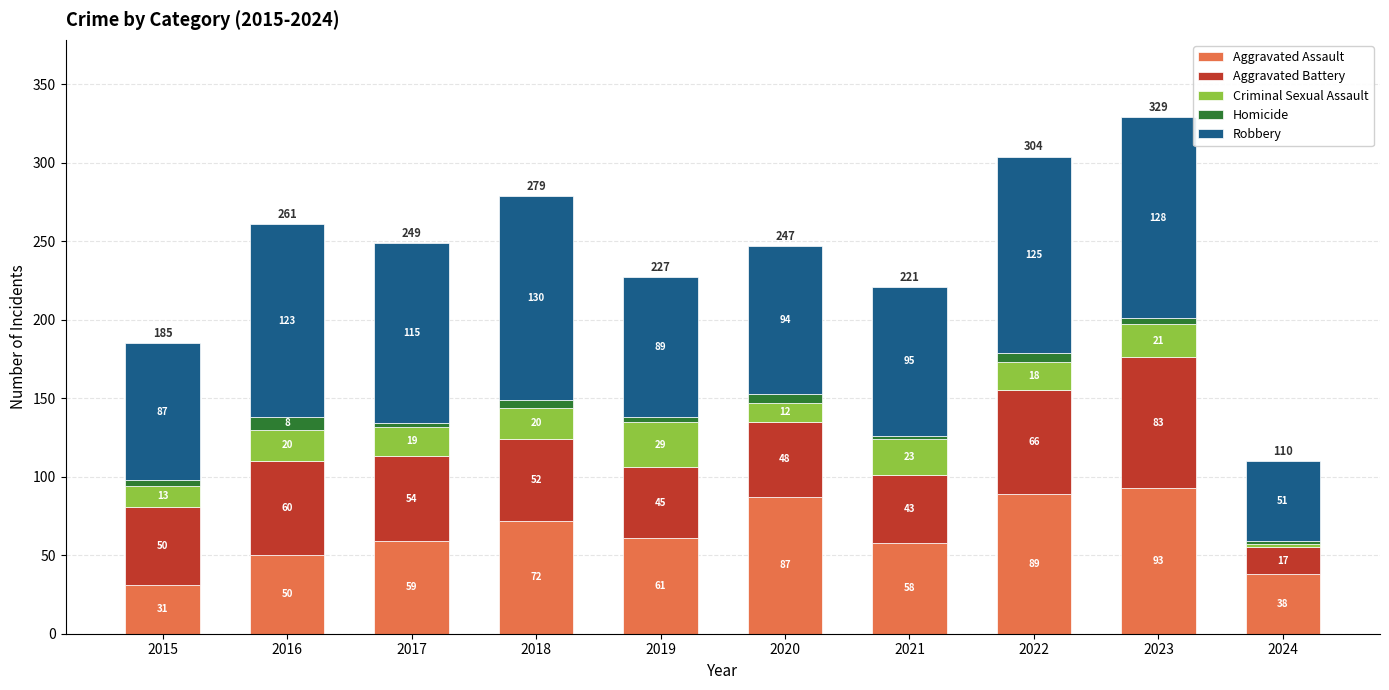

Does the chart contain any negative values?

No